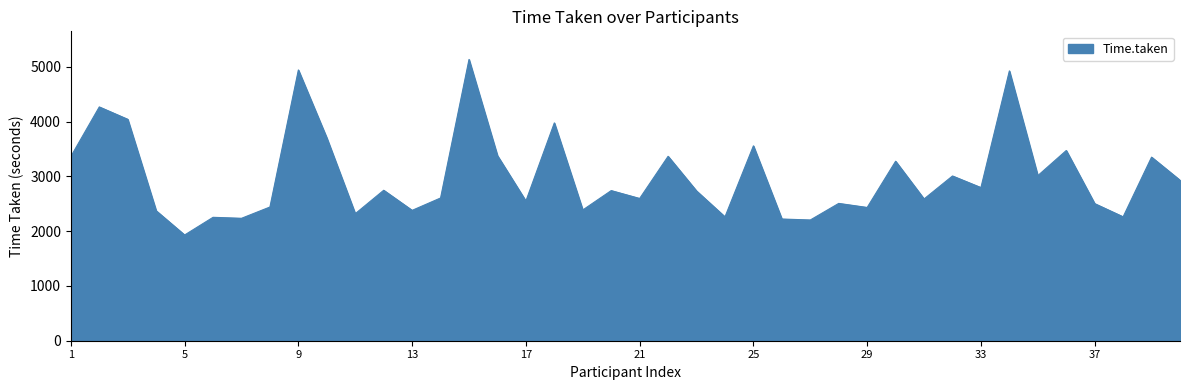

What is the greatest value displayed?

5137